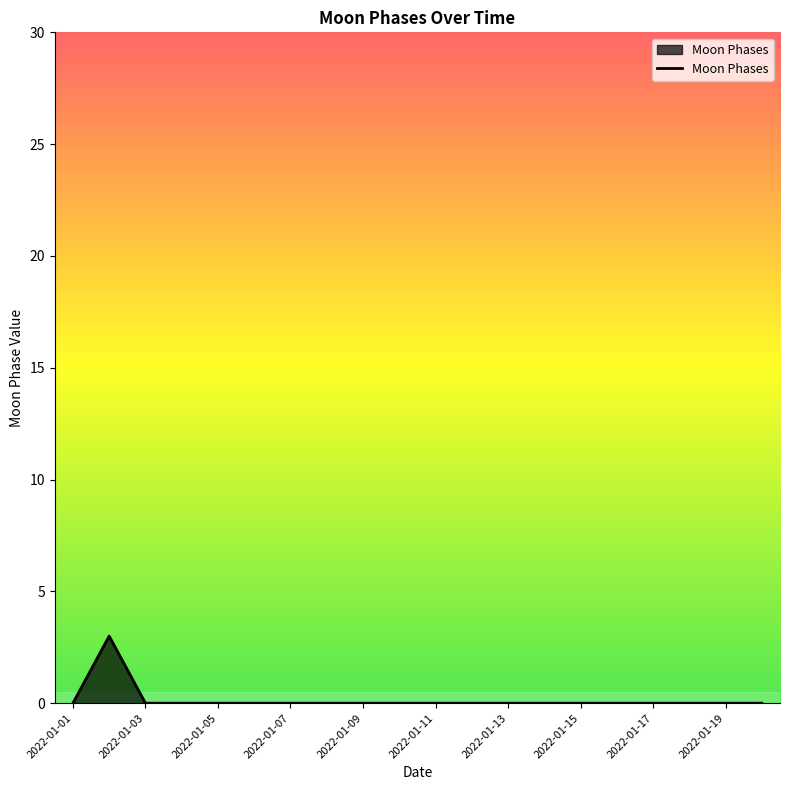

What is the sum of all values?

3